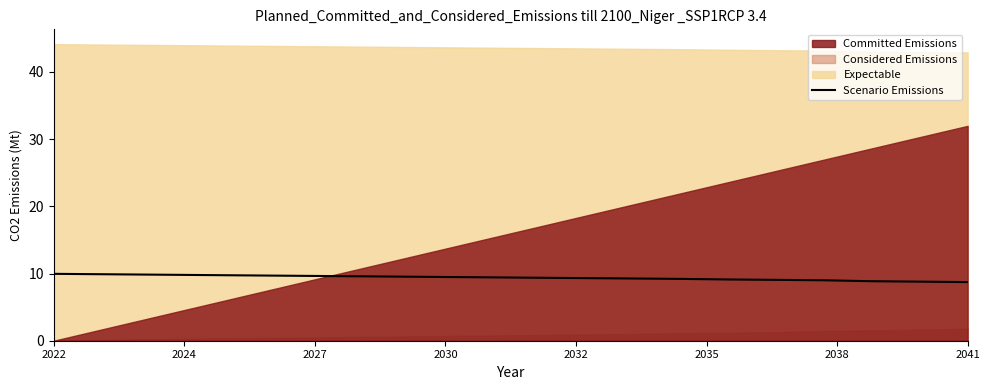

What is the maximum value for Scenario Emissions?

10.0